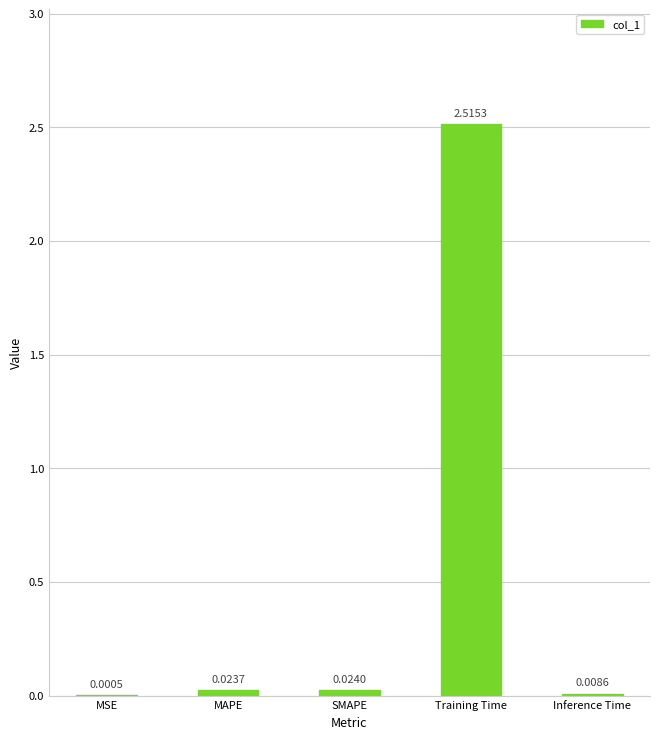

What is the sum of all values?

2.6